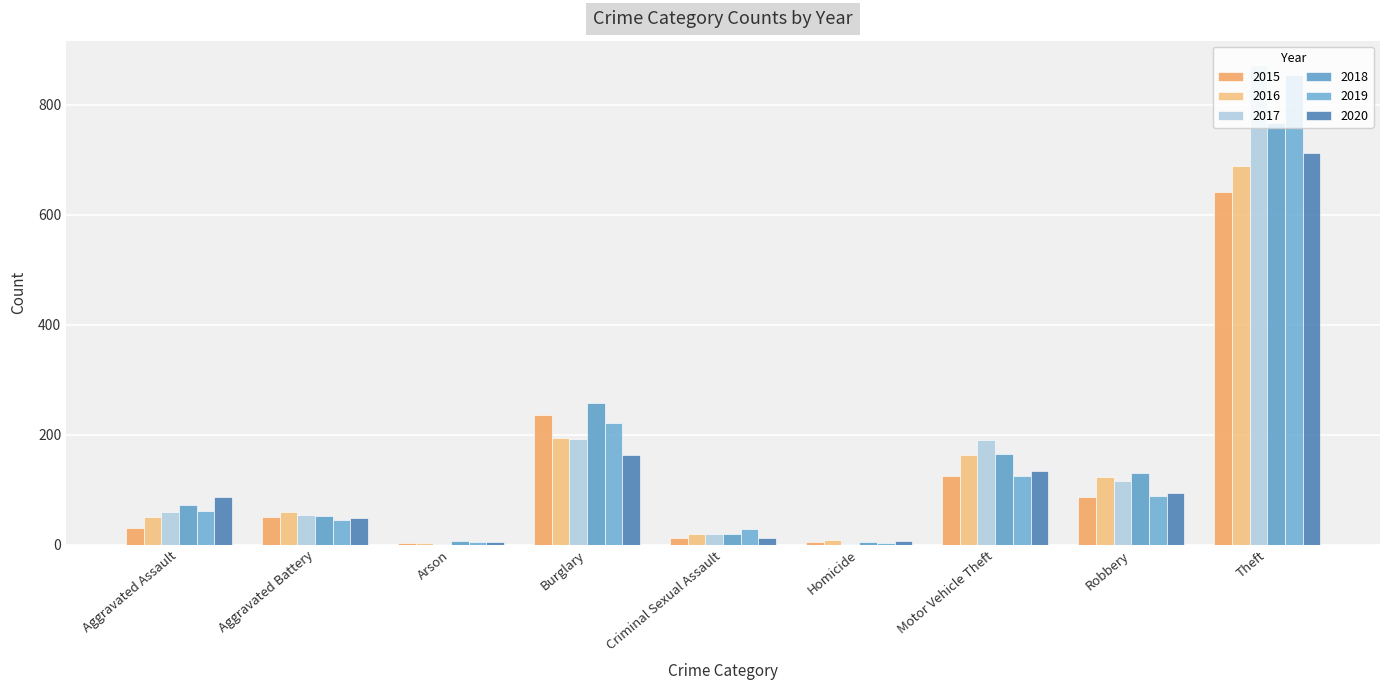

Does the chart contain stacked bars?

No